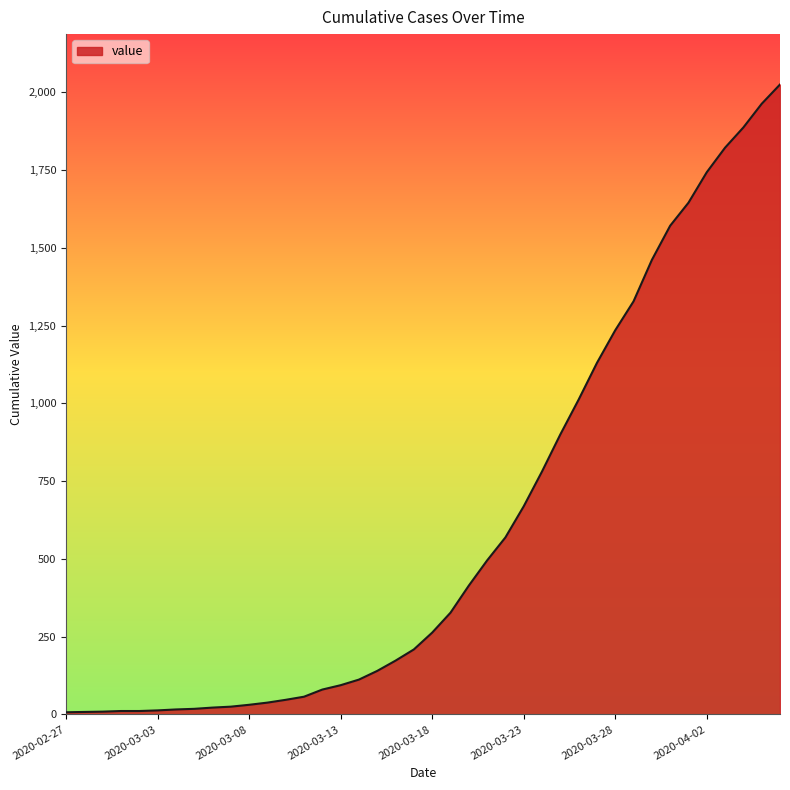

What is the difference between the maximum and minimum values?

2018